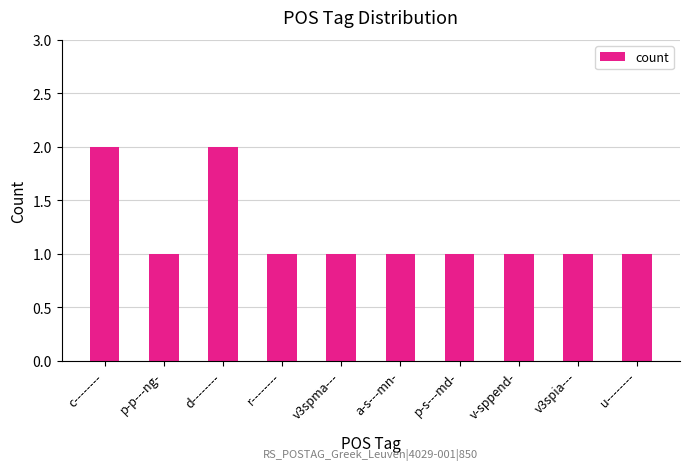

The value at a-s---mn- is 1. True or false?

True